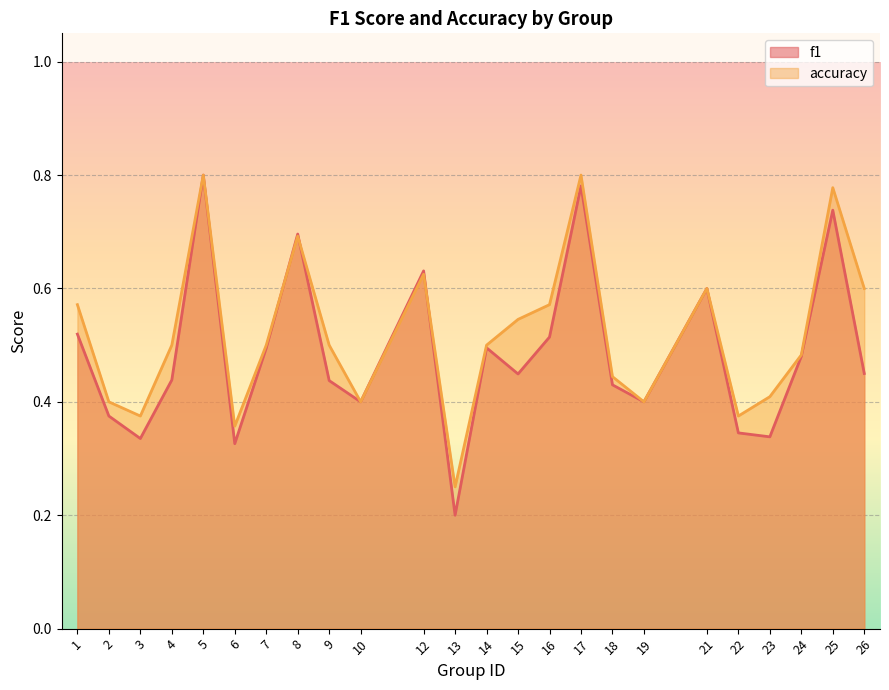

What is the average value of the f1 series?

0.5